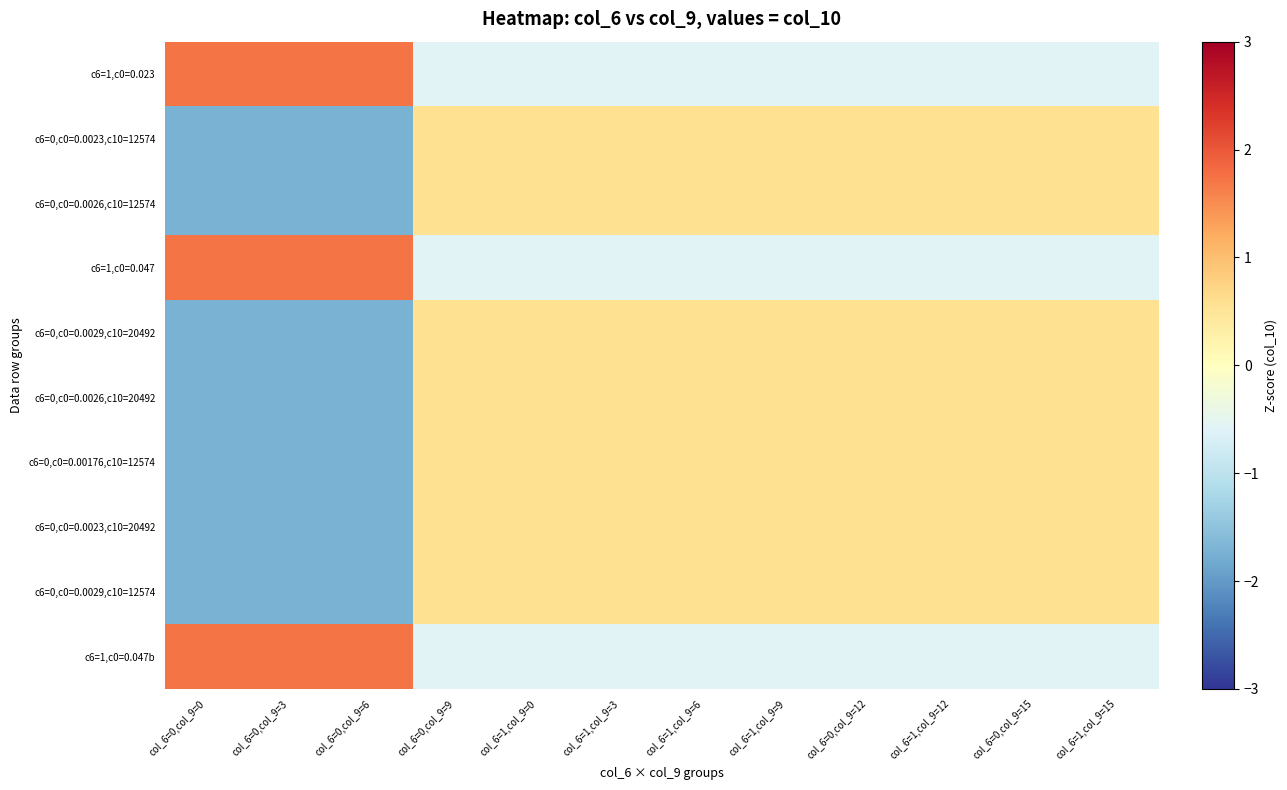

Reading left to right, transcribe all the data shown in this chart.

c6=1,c0=0.023: col_6=0,col_9=0=1.7	col_6=0,col_9=3=1.7	col_6=0,col_9=6=1.7	col_6=0,col_9=9=-0.6	col_6=1,col_9=0=-0.6	col_6=1,col_9=3=-0.6	col_6=1,col_9=6=-0.6	col_6=1,col_9=9=-0.6	col_6=0,col_9=12=-0.6	col_6=1,col_9=12=-0.6	col_6=0,col_9=15=-0.6	col_6=1,col_9=15=-0.6
c6=0,c0=0.0023,c10=12574: col_6=0,col_9=0=-1.7	col_6=0,col_9=3=-1.7	col_6=0,col_9=6=-1.7	col_6=0,col_9=9=0.6	col_6=1,col_9=0=0.6	col_6=1,col_9=3=0.6	col_6=1,col_9=6=0.6	col_6=1,col_9=9=0.6	col_6=0,col_9=12=0.6	col_6=1,col_9=12=0.6	col_6=0,col_9=15=0.6	col_6=1,col_9=15=0.6
c6=0,c0=0.0026,c10=12574: col_6=0,col_9=0=-1.7	col_6=0,col_9=3=-1.7	col_6=0,col_9=6=-1.7	col_6=0,col_9=9=0.6	col_6=1,col_9=0=0.6	col_6=1,col_9=3=0.6	col_6=1,col_9=6=0.6	col_6=1,col_9=9=0.6	col_6=0,col_9=12=0.6	col_6=1,col_9=12=0.6	col_6=0,col_9=15=0.6	col_6=1,col_9=15=0.6
c6=1,c0=0.047: col_6=0,col_9=0=1.7	col_6=0,col_9=3=1.7	col_6=0,col_9=6=1.7	col_6=0,col_9=9=-0.6	col_6=1,col_9=0=-0.6	col_6=1,col_9=3=-0.6	col_6=1,col_9=6=-0.6	col_6=1,col_9=9=-0.6	col_6=0,col_9=12=-0.6	col_6=1,col_9=12=-0.6	col_6=0,col_9=15=-0.6	col_6=1,col_9=15=-0.6
c6=0,c0=0.0029,c10=20492: col_6=0,col_9=0=-1.7	col_6=0,col_9=3=-1.7	col_6=0,col_9=6=-1.7	col_6=0,col_9=9=0.6	col_6=1,col_9=0=0.6	col_6=1,col_9=3=0.6	col_6=1,col_9=6=0.6	col_6=1,col_9=9=0.6	col_6=0,col_9=12=0.6	col_6=1,col_9=12=0.6	col_6=0,col_9=15=0.6	col_6=1,col_9=15=0.6
c6=0,c0=0.0026,c10=20492: col_6=0,col_9=0=-1.7	col_6=0,col_9=3=-1.7	col_6=0,col_9=6=-1.7	col_6=0,col_9=9=0.6	col_6=1,col_9=0=0.6	col_6=1,col_9=3=0.6	col_6=1,col_9=6=0.6	col_6=1,col_9=9=0.6	col_6=0,col_9=12=0.6	col_6=1,col_9=12=0.6	col_6=0,col_9=15=0.6	col_6=1,col_9=15=0.6
c6=0,c0=0.00176,c10=12574: col_6=0,col_9=0=-1.7	col_6=0,col_9=3=-1.7	col_6=0,col_9=6=-1.7	col_6=0,col_9=9=0.6	col_6=1,col_9=0=0.6	col_6=1,col_9=3=0.6	col_6=1,col_9=6=0.6	col_6=1,col_9=9=0.6	col_6=0,col_9=12=0.6	col_6=1,col_9=12=0.6	col_6=0,col_9=15=0.6	col_6=1,col_9=15=0.6
c6=0,c0=0.0023,c10=20492: col_6=0,col_9=0=-1.7	col_6=0,col_9=3=-1.7	col_6=0,col_9=6=-1.7	col_6=0,col_9=9=0.6	col_6=1,col_9=0=0.6	col_6=1,col_9=3=0.6	col_6=1,col_9=6=0.6	col_6=1,col_9=9=0.6	col_6=0,col_9=12=0.6	col_6=1,col_9=12=0.6	col_6=0,col_9=15=0.6	col_6=1,col_9=15=0.6
c6=0,c0=0.0029,c10=12574: col_6=0,col_9=0=-1.7	col_6=0,col_9=3=-1.7	col_6=0,col_9=6=-1.7	col_6=0,col_9=9=0.6	col_6=1,col_9=0=0.6	col_6=1,col_9=3=0.6	col_6=1,col_9=6=0.6	col_6=1,col_9=9=0.6	col_6=0,col_9=12=0.6	col_6=1,col_9=12=0.6	col_6=0,col_9=15=0.6	col_6=1,col_9=15=0.6
c6=1,c0=0.047b: col_6=0,col_9=0=1.7	col_6=0,col_9=3=1.7	col_6=0,col_9=6=1.7	col_6=0,col_9=9=-0.6	col_6=1,col_9=0=-0.6	col_6=1,col_9=3=-0.6	col_6=1,col_9=6=-0.6	col_6=1,col_9=9=-0.6	col_6=0,col_9=12=-0.6	col_6=1,col_9=12=-0.6	col_6=0,col_9=15=-0.6	col_6=1,col_9=15=-0.6